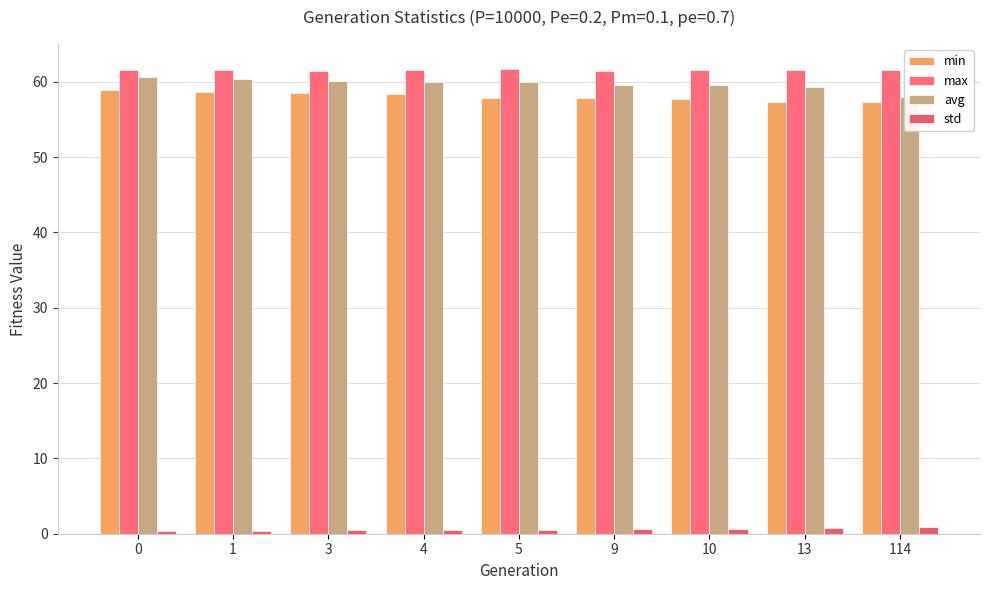

At how many categories does at least one series exceed 13?

9